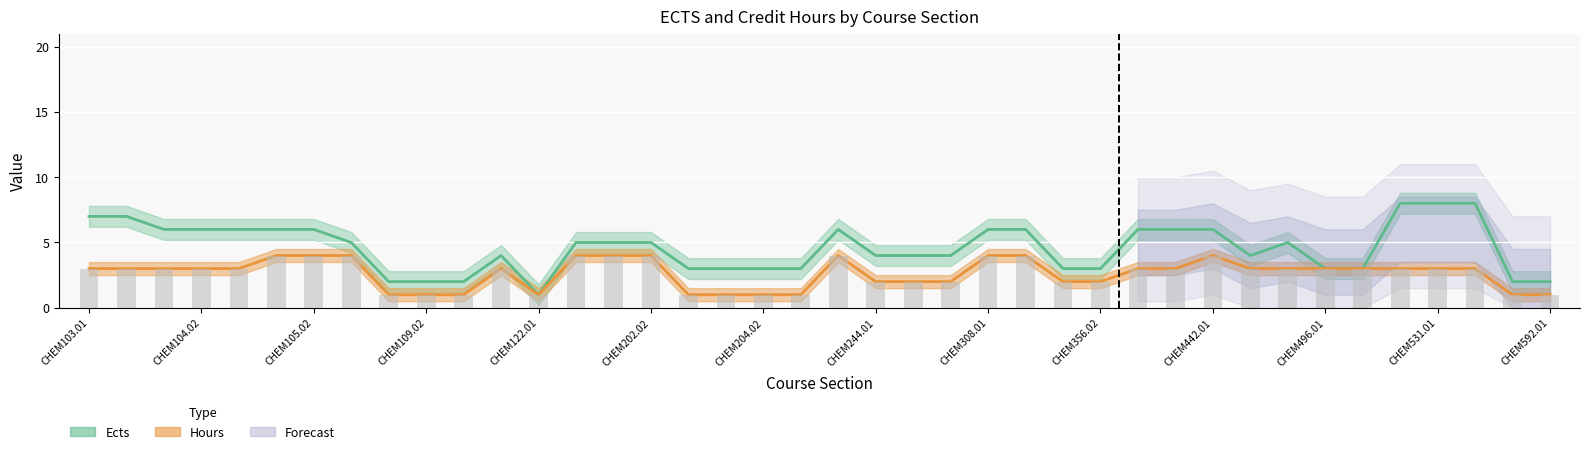

What is the difference between the maximum and minimum values in the Hours series?

3